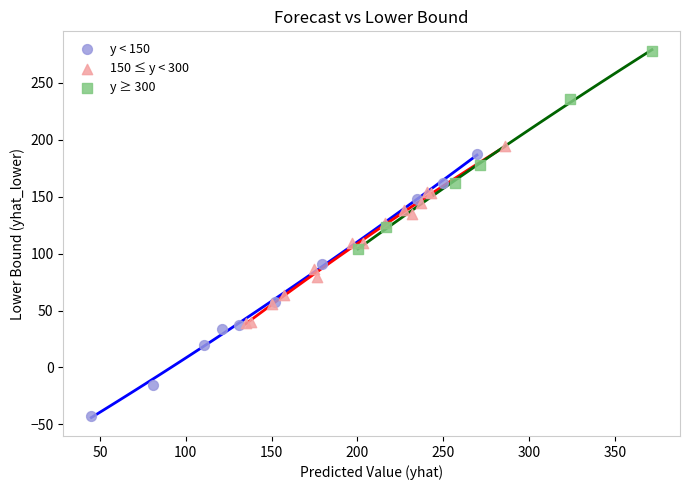

Which series contains the lowest Y value?

y < 150